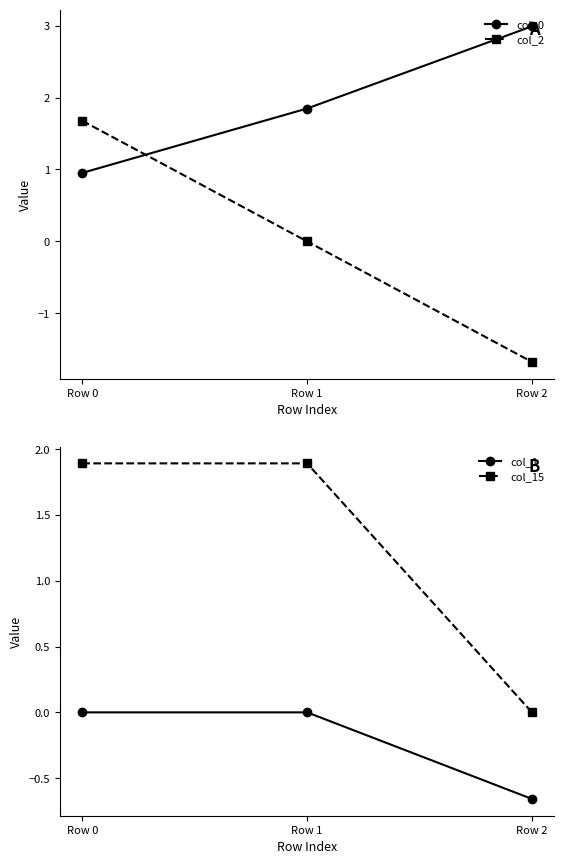

Which category has the lowest value across all series?

Row 2